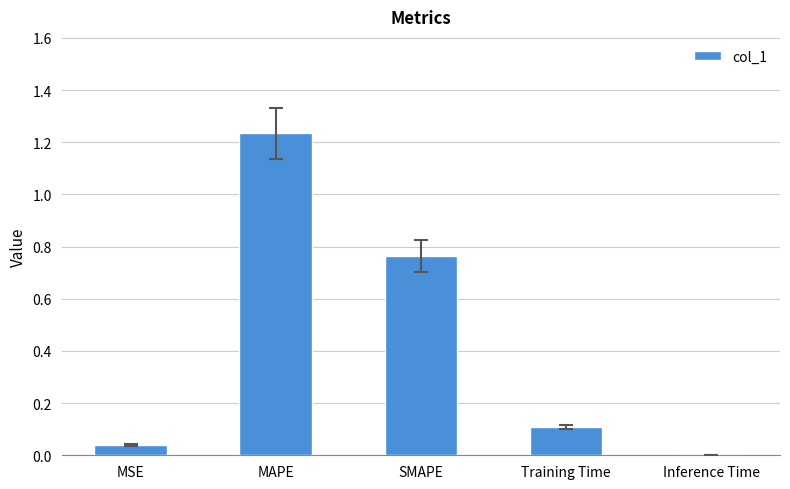

Where is the data nearest to the value 0?

Inference Time